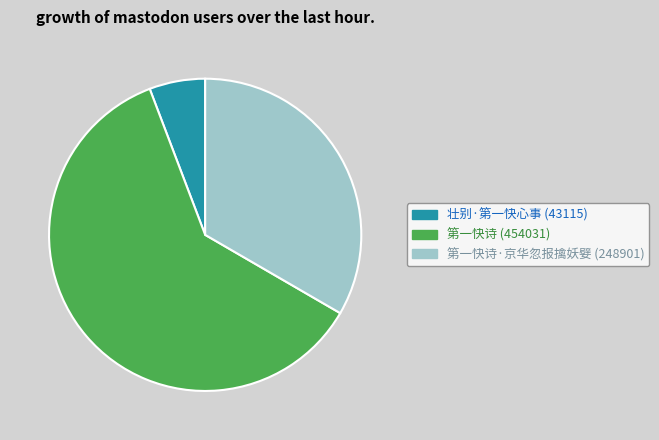

Is there any slice that represents more than half of the pie?

Yes